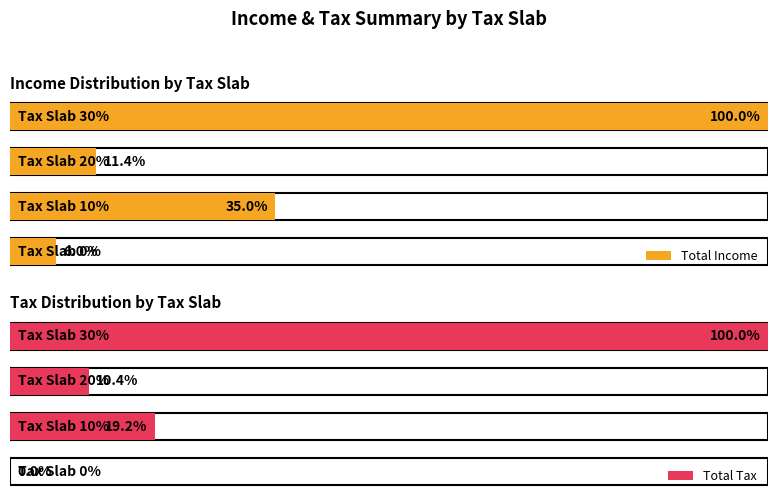

At 4, list the series in order from smallest to largest.

total_tax, total_income